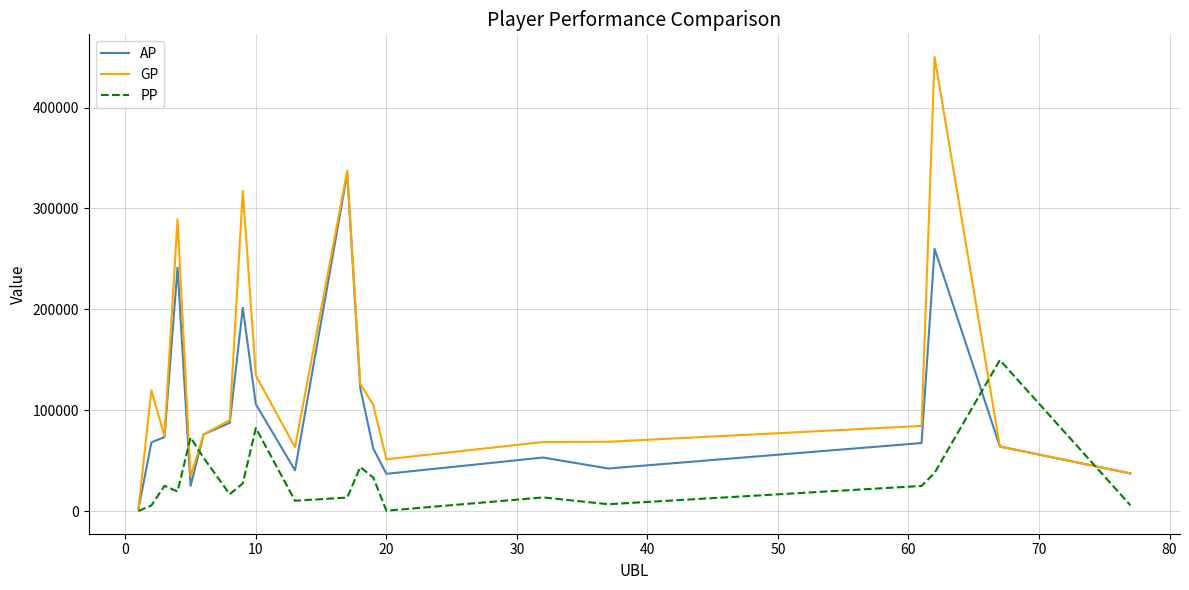

Rank the series by their average value, from highest to lowest.

GP, AP, PP